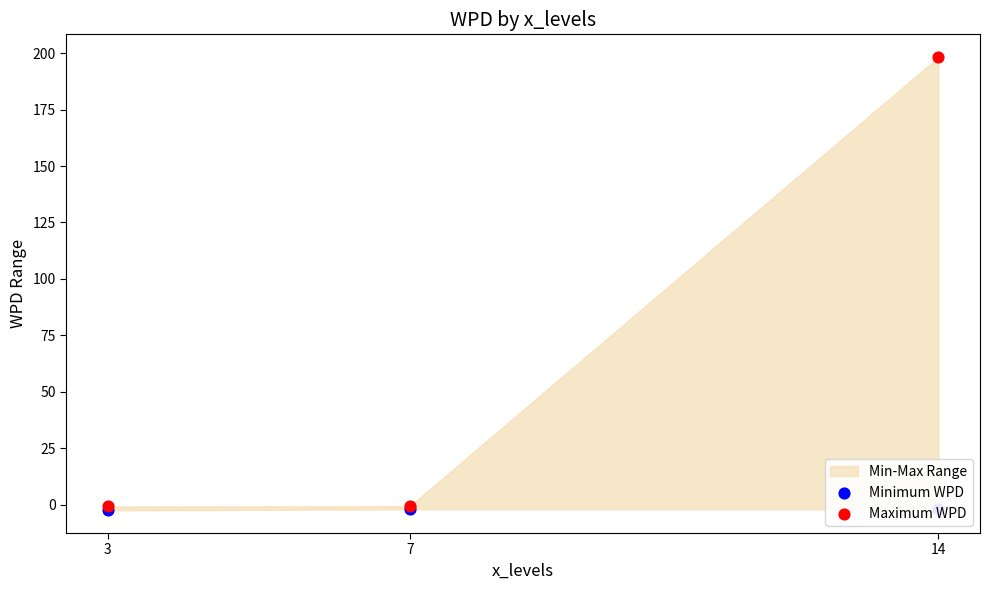

At how many categories does at least one series exceed 112?

1